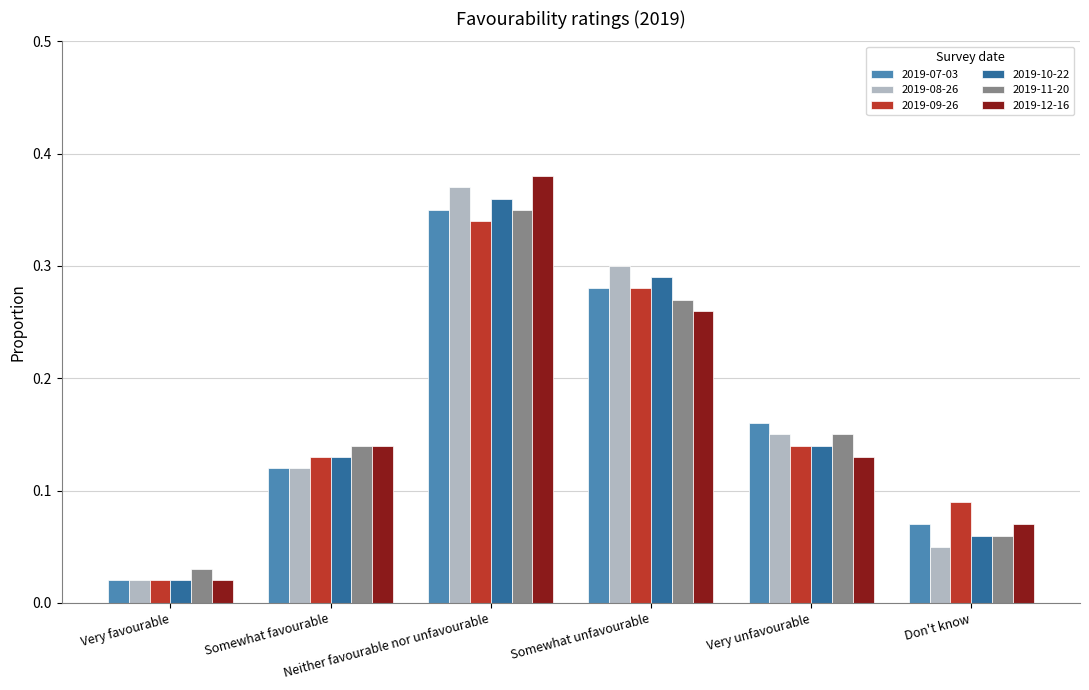

How many distinct data groups are displayed?

6